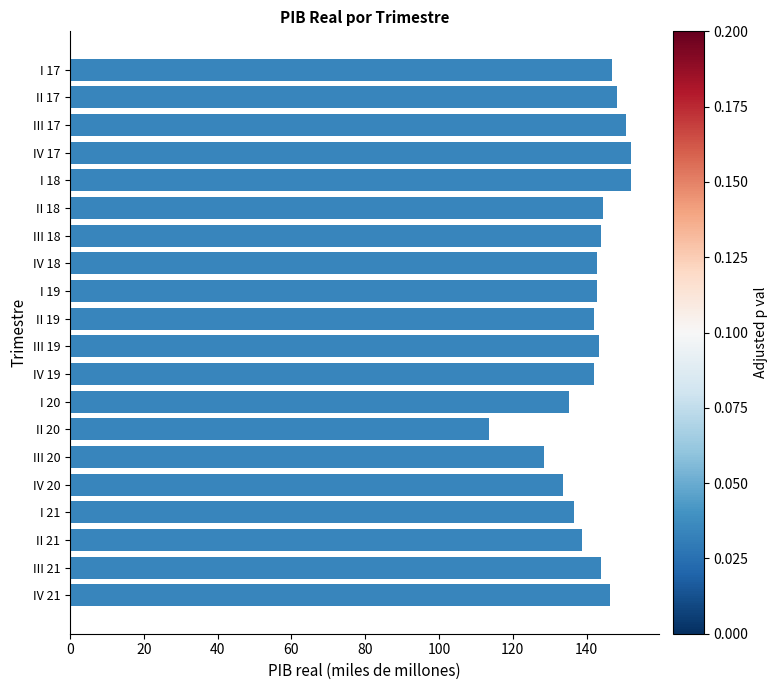

Is it true that the value at IV 19 is 142.1?

True